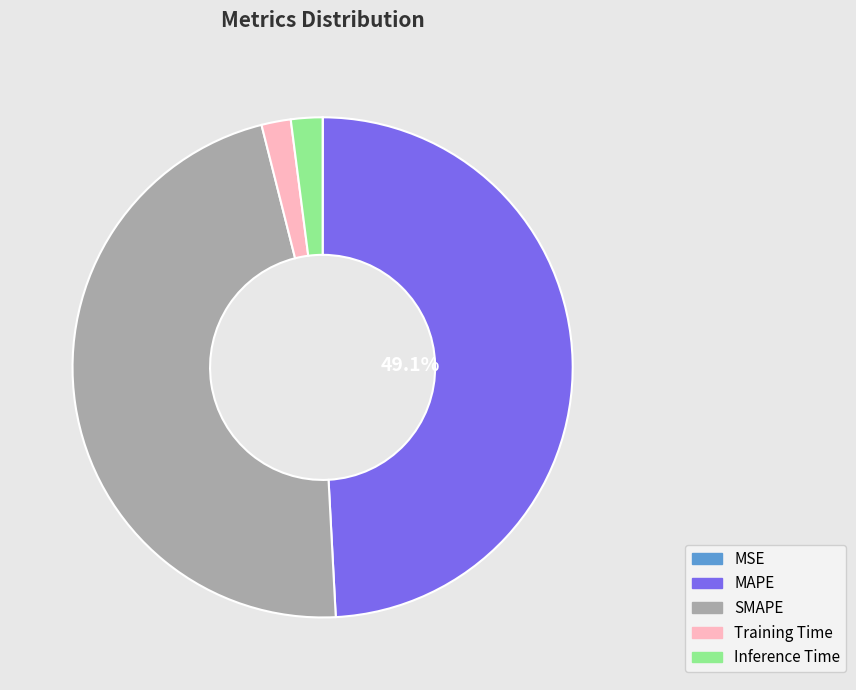

Which has a higher value, Training Time or MAPE?

MAPE